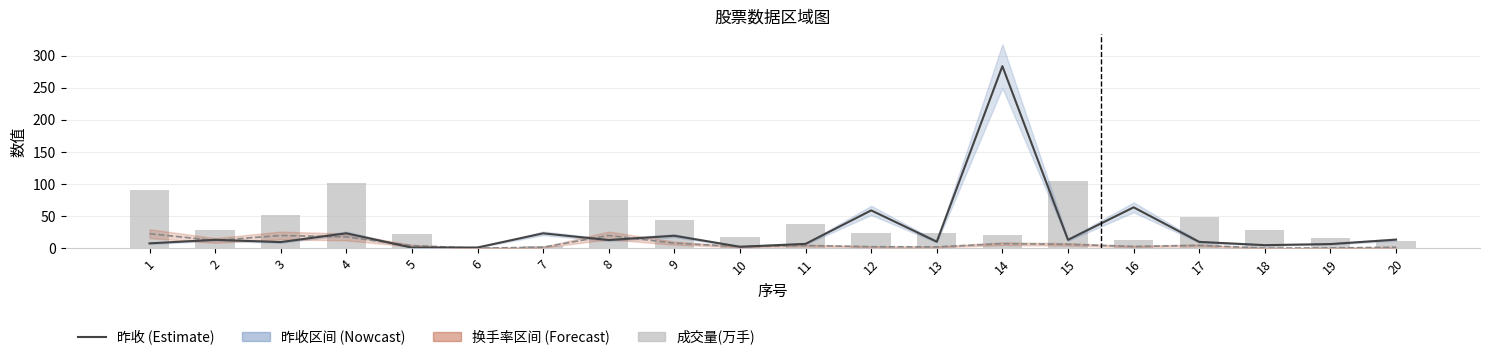

What is the average value of the 换手率 series?

7.3